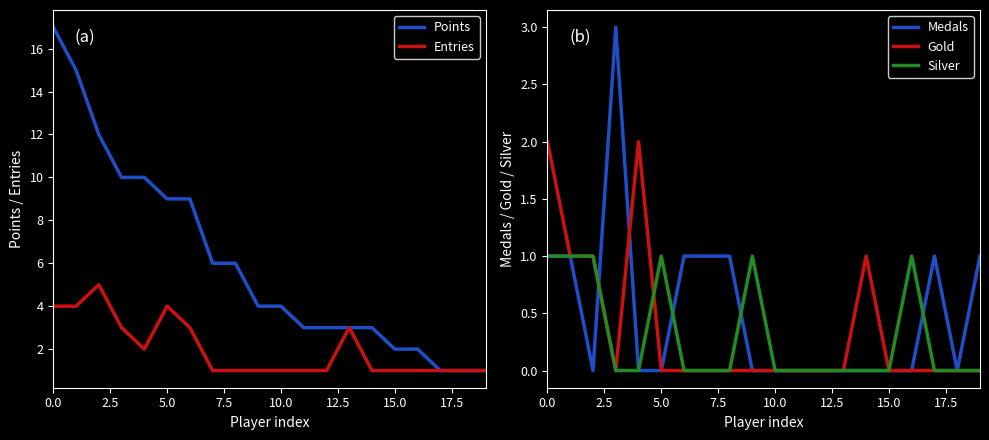

How many interior local peaks does the Entries series have?

3